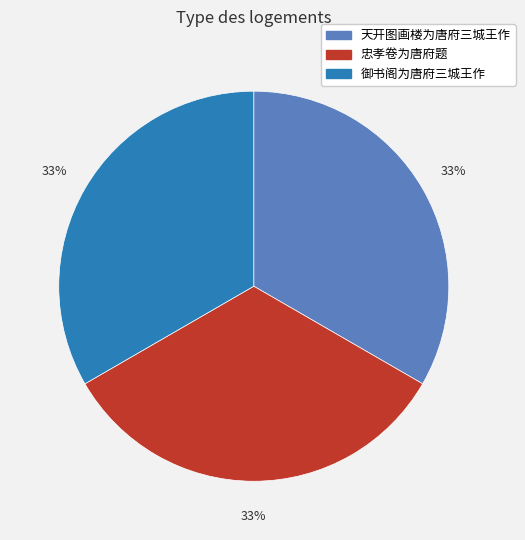

Is the sum of 忠孝卷为唐府题 and 天开图画楼为唐府三城王作 greater than half?

Yes